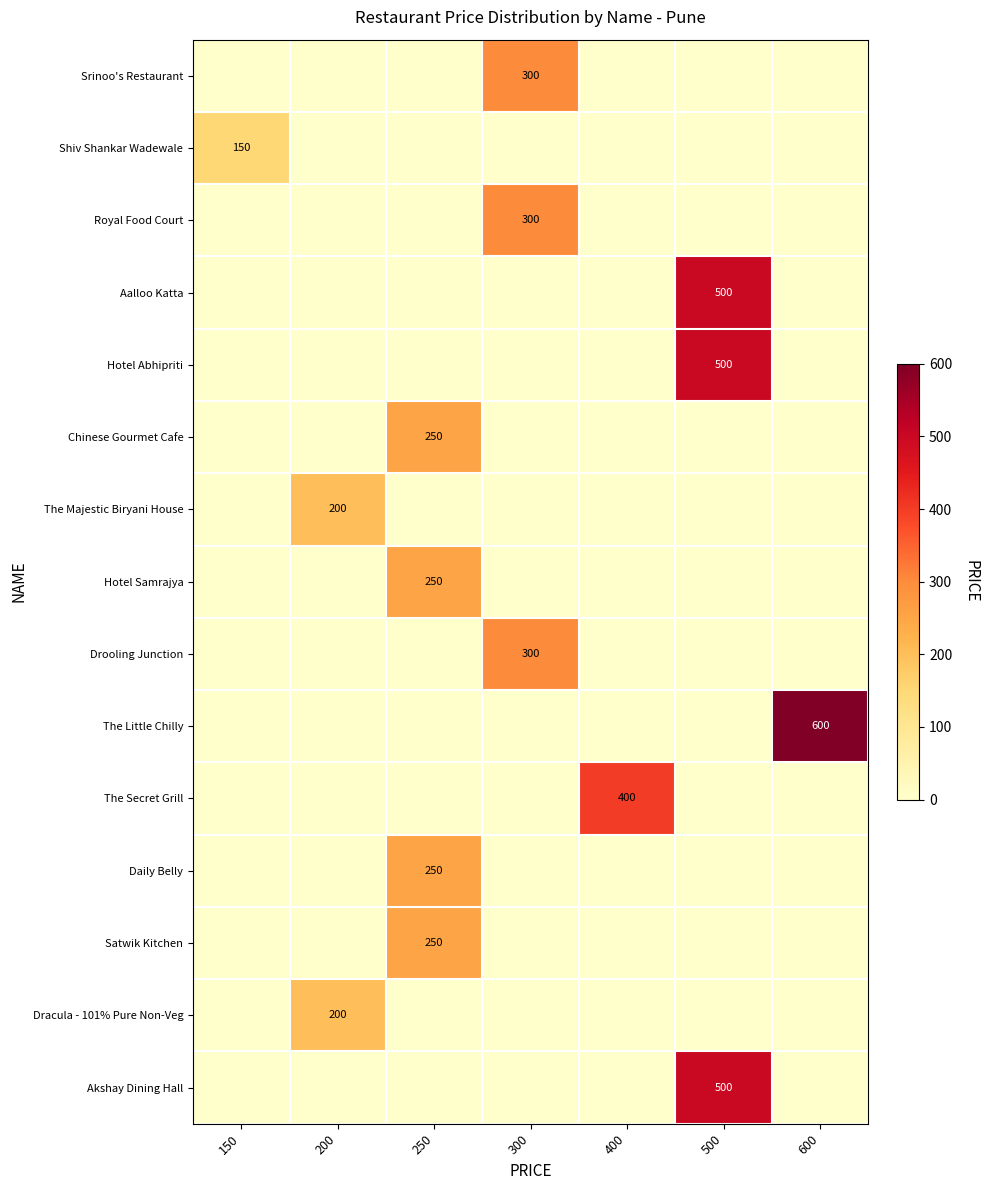

How many categories are shown in the chart?

7